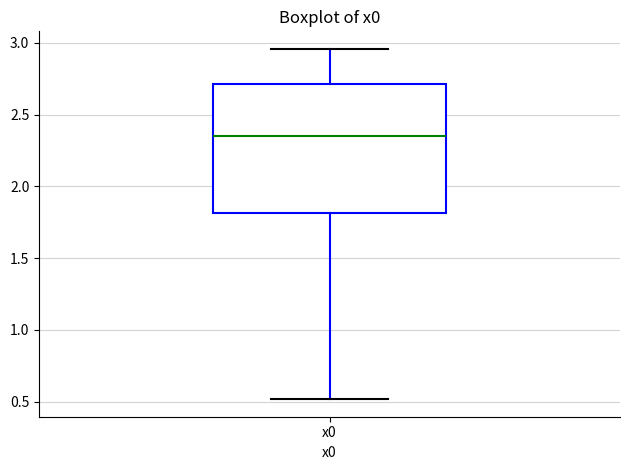

Where does the lower whisker of the box for x0 end on the y-axis? The values are not printed on the chart, so give them approximately, as read against the axis.

0.50